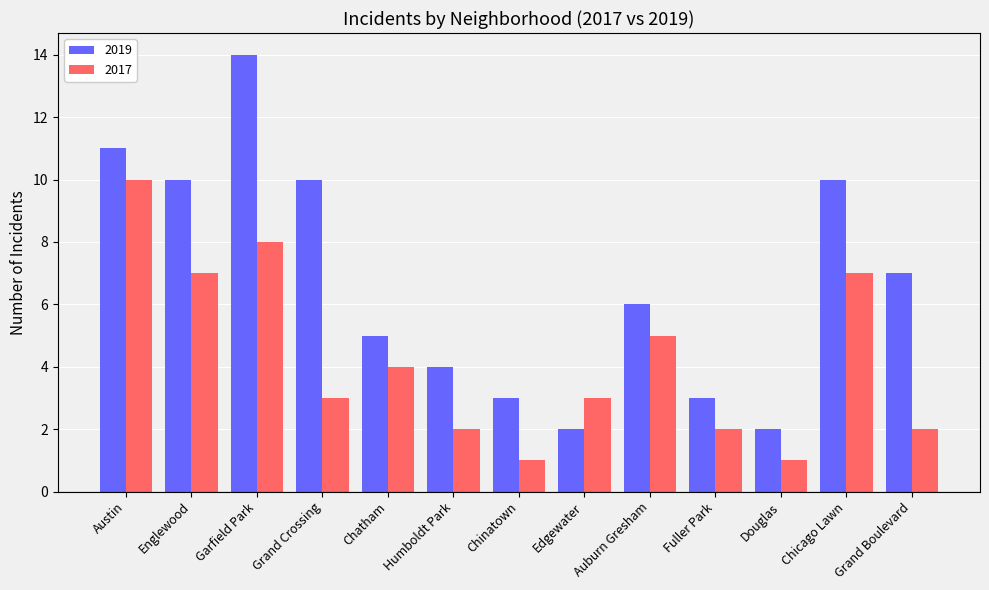

What is the value of the 2017 bar at the 3rd from the left?

8